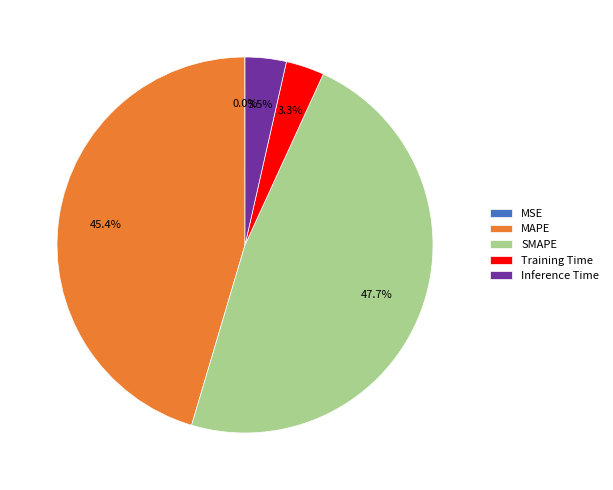

Between Training Time and MAPE, which is larger?

MAPE